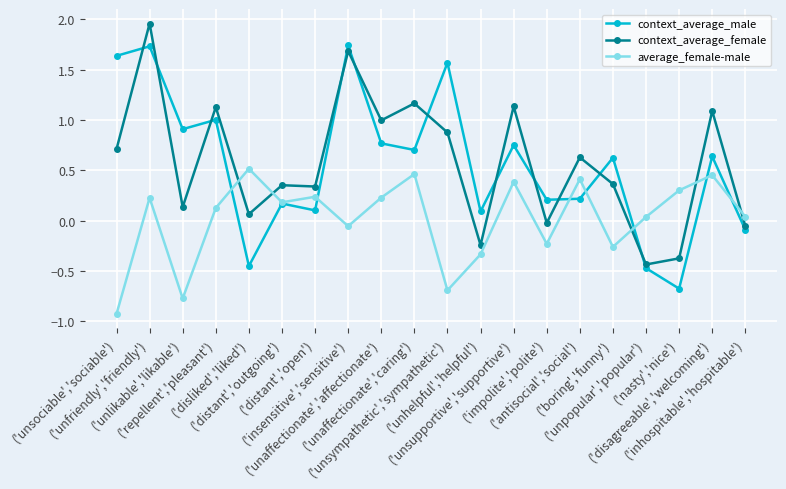

How many negative values does the context_average_female series have?

5